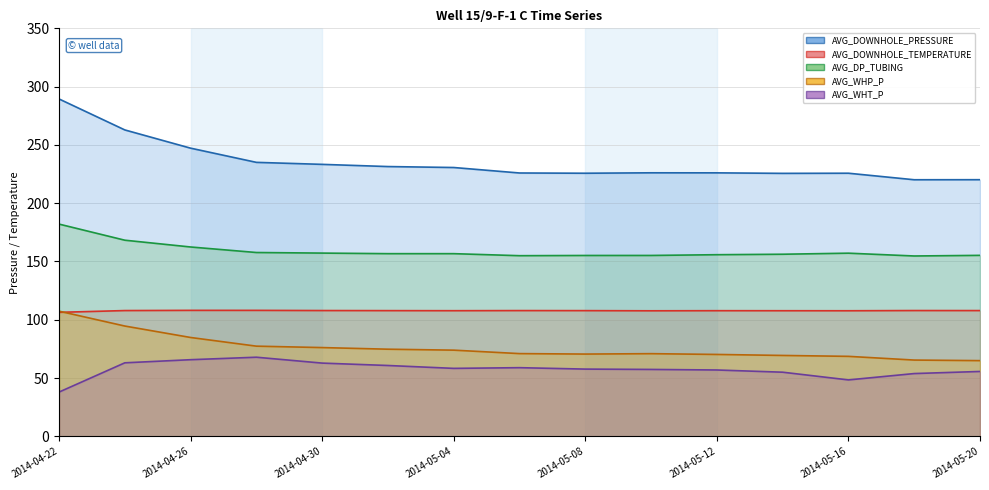

Which series changed the most between 2014-04-22 and 2014-04-24?

AVG_DOWNHOLE_PRESSURE